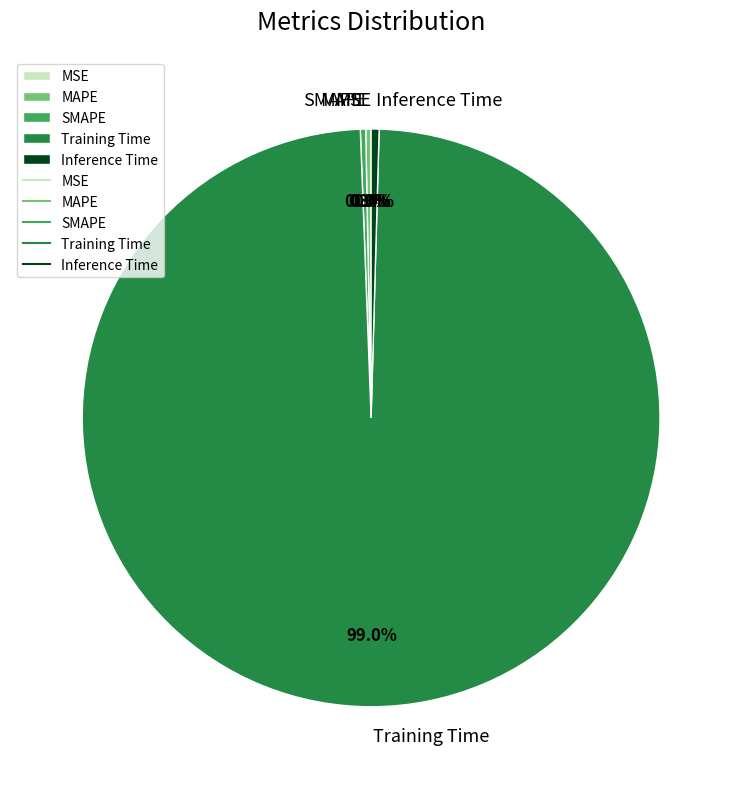

Is MAPE the majority of the pie?

No